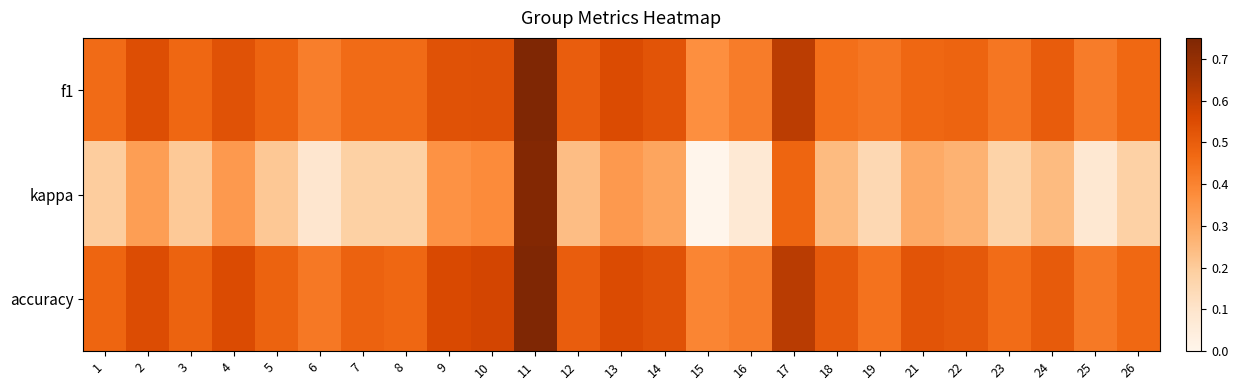

Reading left to right, list all the values displayed in this chart.

f1: 1=0.5	2=0.5	3=0.5	4=0.5	5=0.5	6=0.4	7=0.5	8=0.5	9=0.5	10=0.5	11=0.8	12=0.5	13=0.6	14=0.5	15=0.4	16=0.4	17=0.6	18=0.5	19=0.4	21=0.5	22=0.5	23=0.4	24=0.5	25=0.4	26=0.5
kappa: 1=0.2	2=0.3	3=0.2	4=0.3	5=0.2	6=0.1	7=0.2	8=0.2	9=0.4	10=0.4	11=0.7	12=0.2	13=0.3	14=0.3	15=0.0	16=0.1	17=0.5	18=0.2	19=0.2	21=0.3	22=0.3	23=0.2	24=0.2	25=0.1	26=0.2
accuracy: 1=0.5	2=0.6	3=0.5	4=0.6	5=0.5	6=0.4	7=0.5	8=0.5	9=0.6	10=0.6	11=0.8	12=0.5	13=0.6	14=0.5	15=0.4	16=0.4	17=0.6	18=0.5	19=0.4	21=0.5	22=0.5	23=0.5	24=0.5	25=0.4	26=0.5